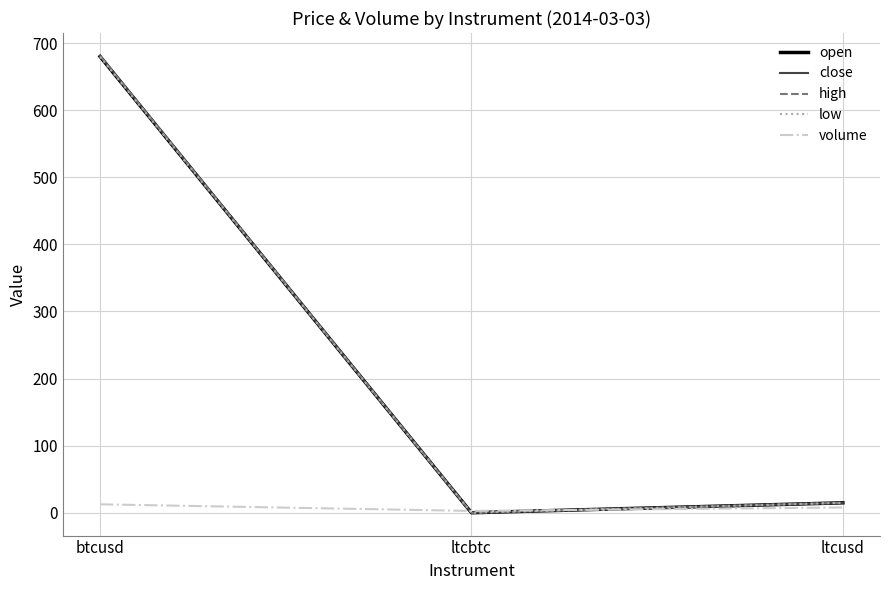

Is this an area chart (filled region under the line)?

No